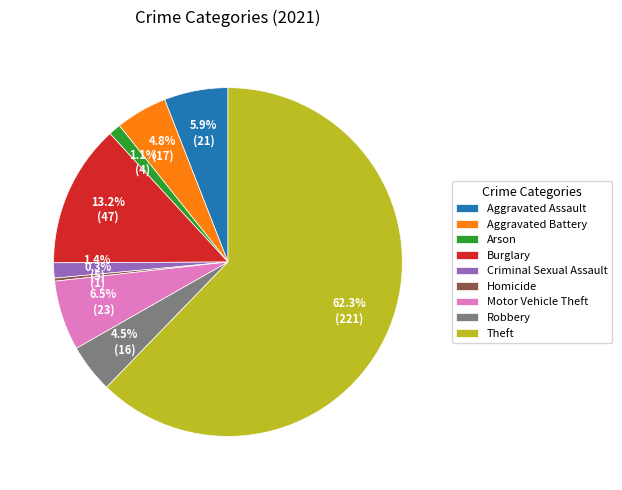

To the nearest percent, what is the difference between the largest and smallest slice percentages?

62%